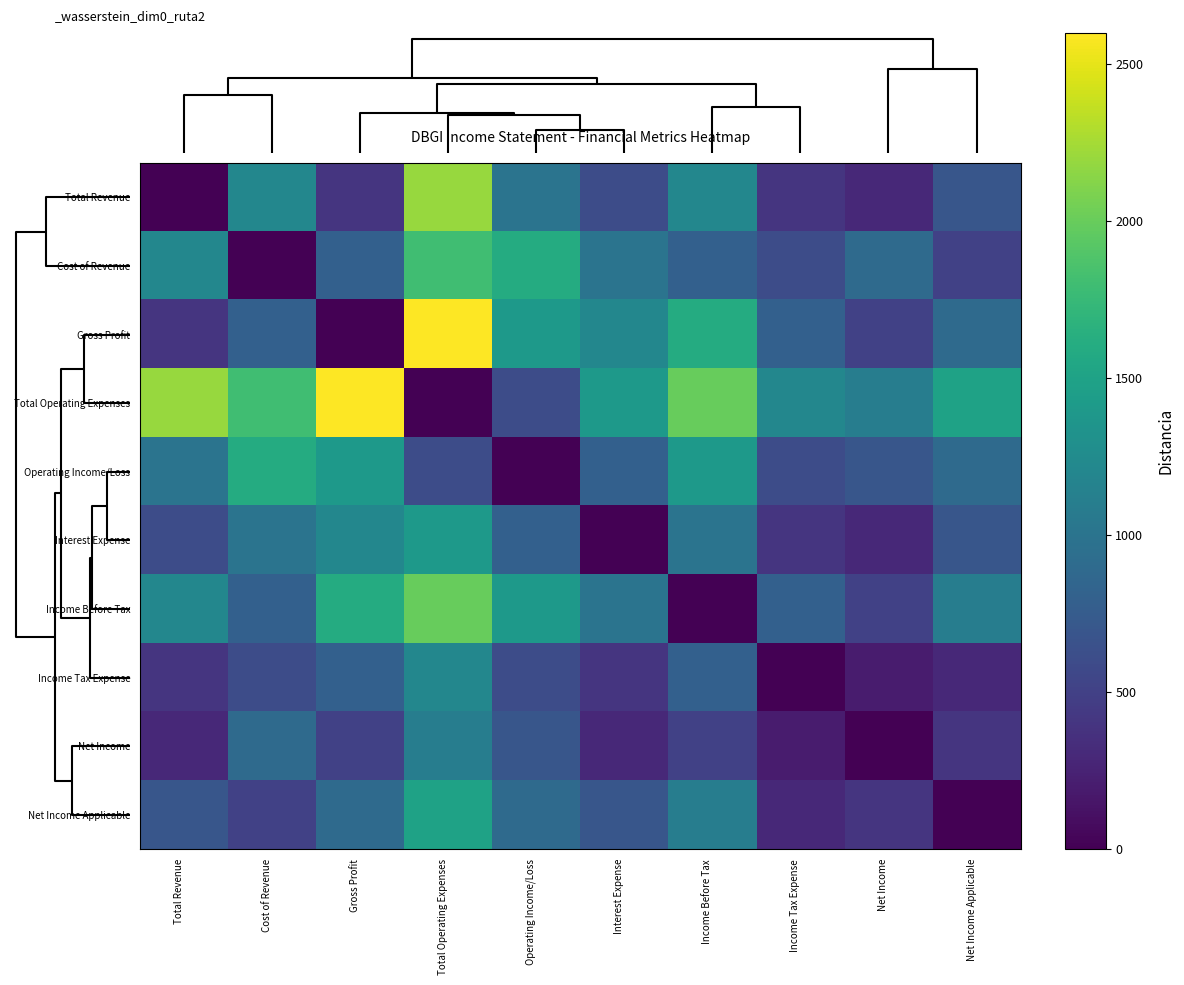

What is the spread (max minus min) of values at Income Before Tax?

2000